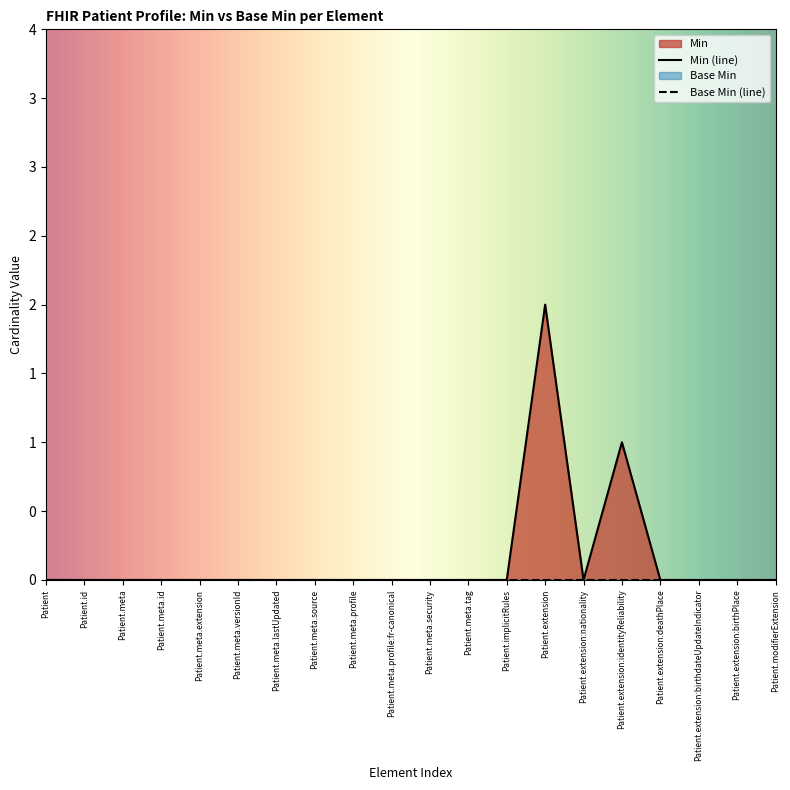

Rank the categories by value from highest to lowest.

Patient.extension, Patient.extension:identityReliability, Patient, Patient.id, Patient.meta, Patient.meta.id, Patient.meta.extension, Patient.meta.versionId, Patient.meta.lastUpdated, Patient.meta.source, Patient.meta.profile, Patient.meta.profile:fr-canonical, Patient.meta.security, Patient.meta.tag, Patient.implicitRules, Patient.extension:nationality, Patient.extension:deathPlace, Patient.extension:birthdateUpdateIndicator, Patient.extension:birthPlace, Patient.modifierExtension